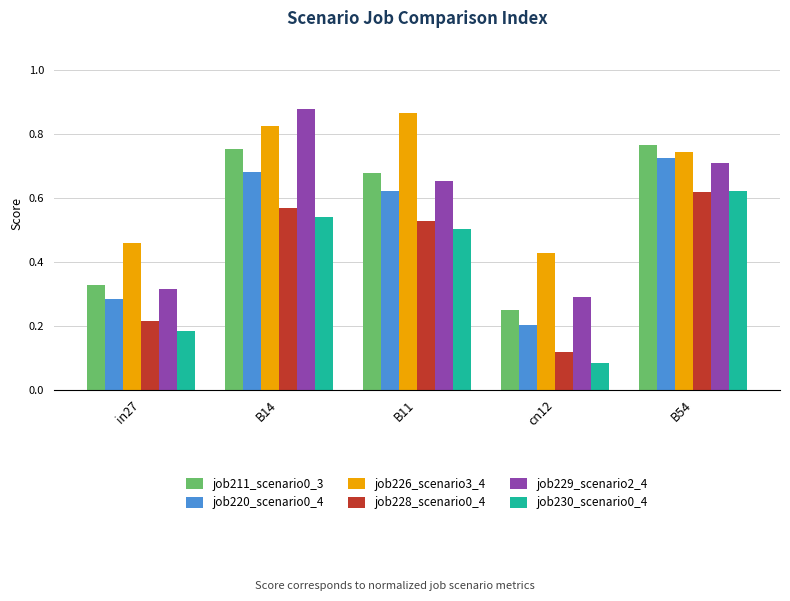

Which category has the lowest value in the job226_scenario3_4 series?

cn12